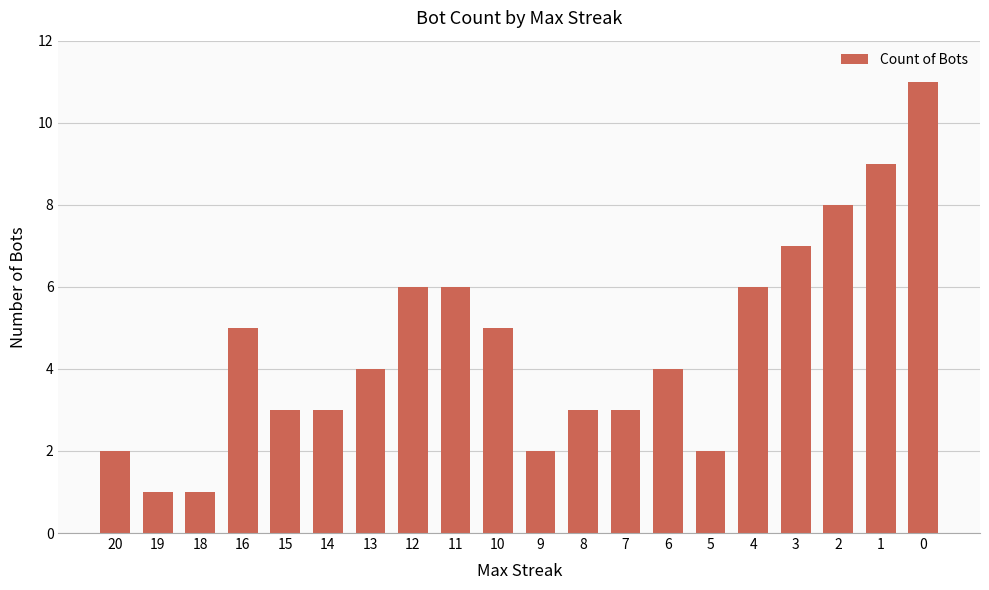

True or false: the data shows 8 at 12.

False